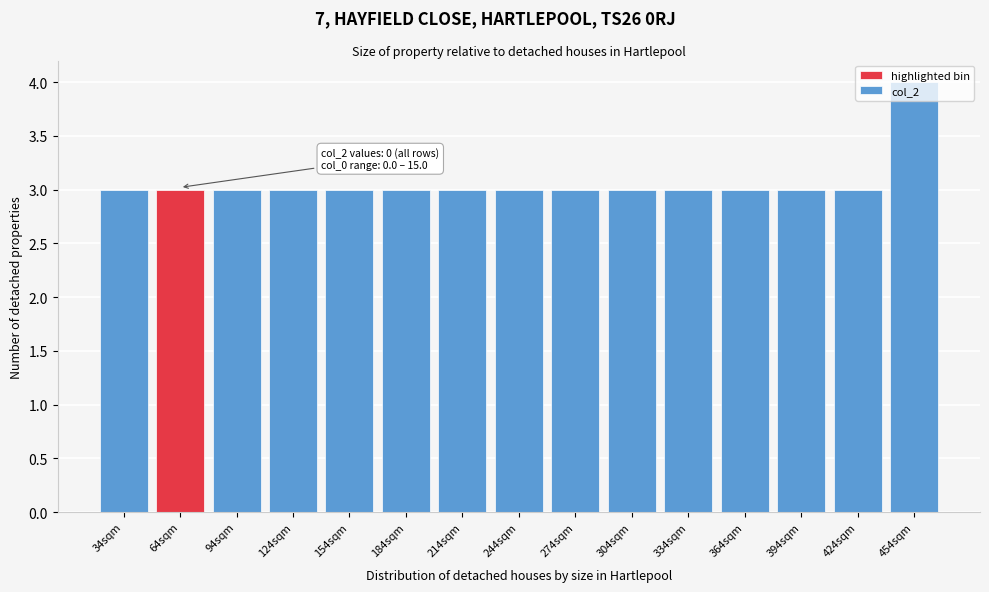

The value at 34sqm is 1. True or false?

False